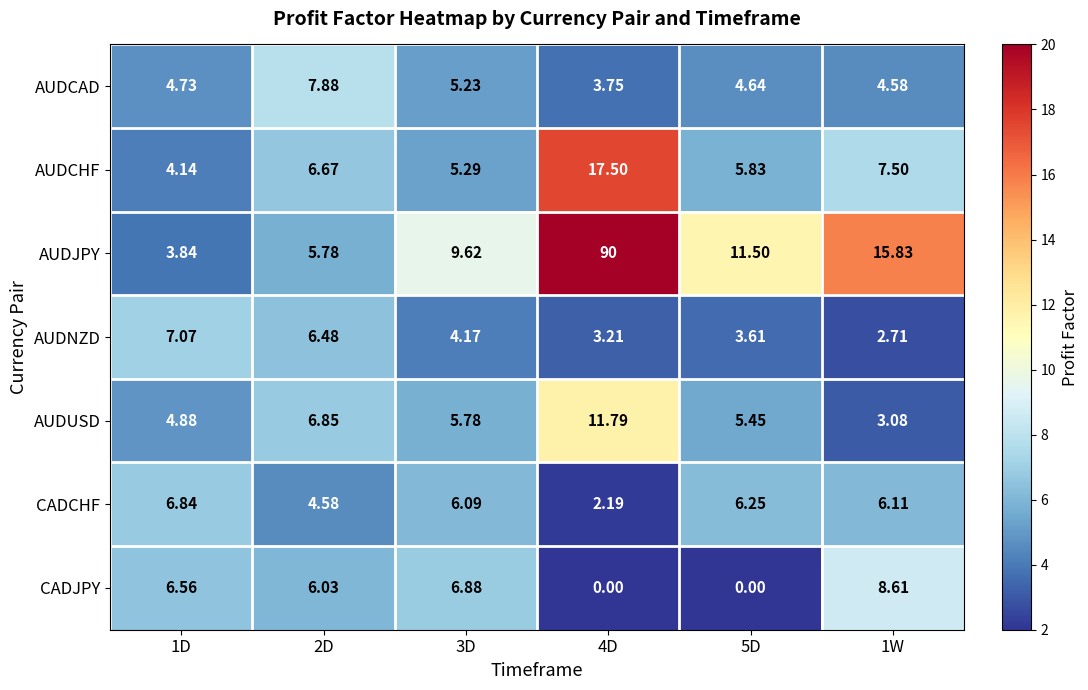

List the series in order of their peak value, highest first.

AUDJPY, AUDCHF, AUDUSD, CADJPY, AUDCAD, AUDNZD, CADCHF